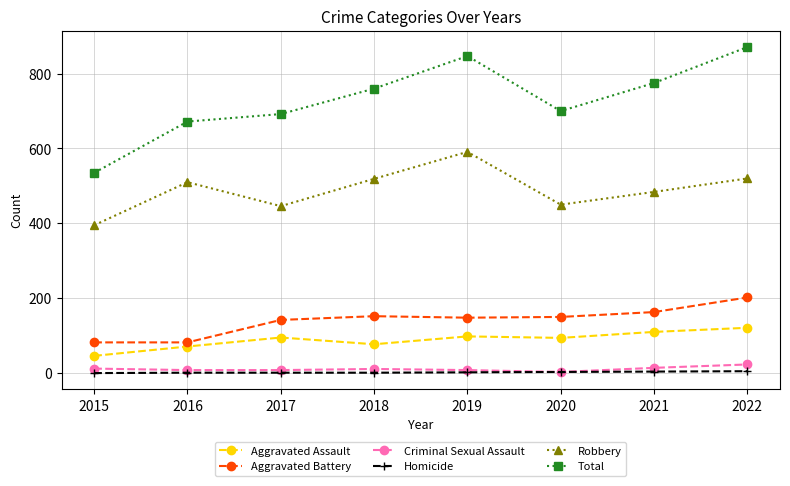

What is the maximum value shown in the chart?

871